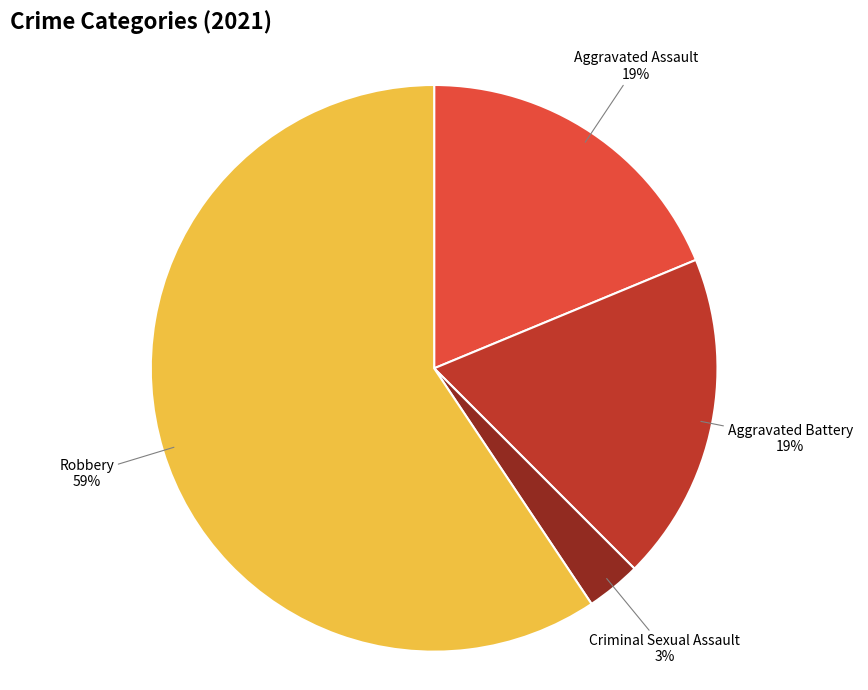

Is there any slice that represents more than half of the pie?

Yes